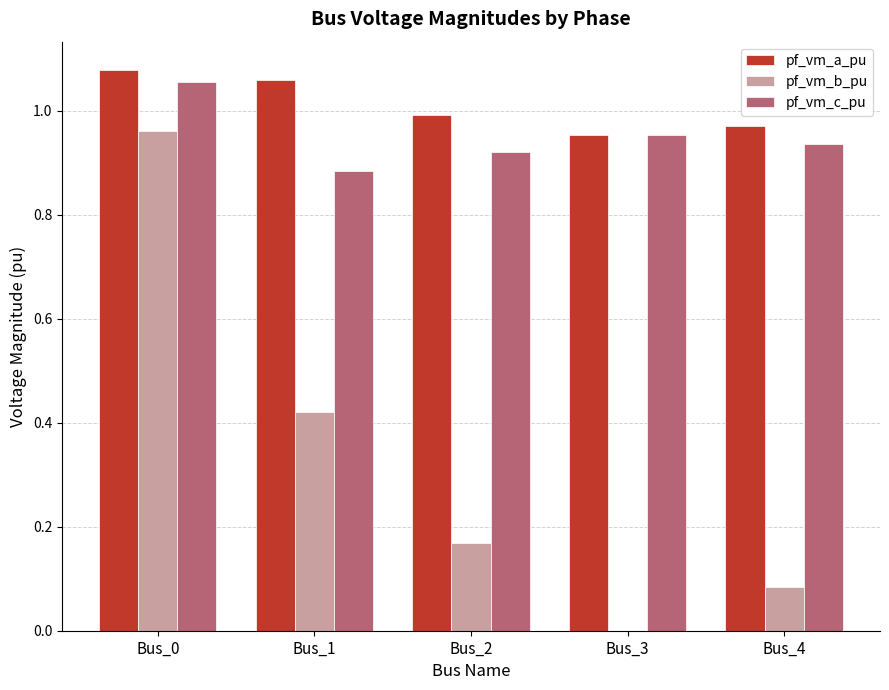

Which series changed the most between Bus_1 and Bus_3?

pf_vm_b_pu